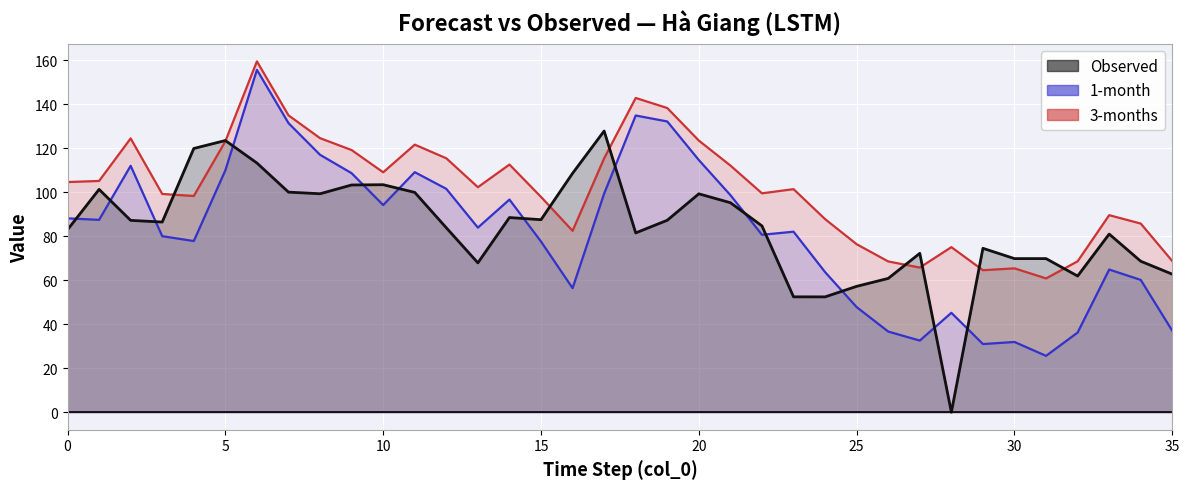

Between 12 and 33, which is larger?

12